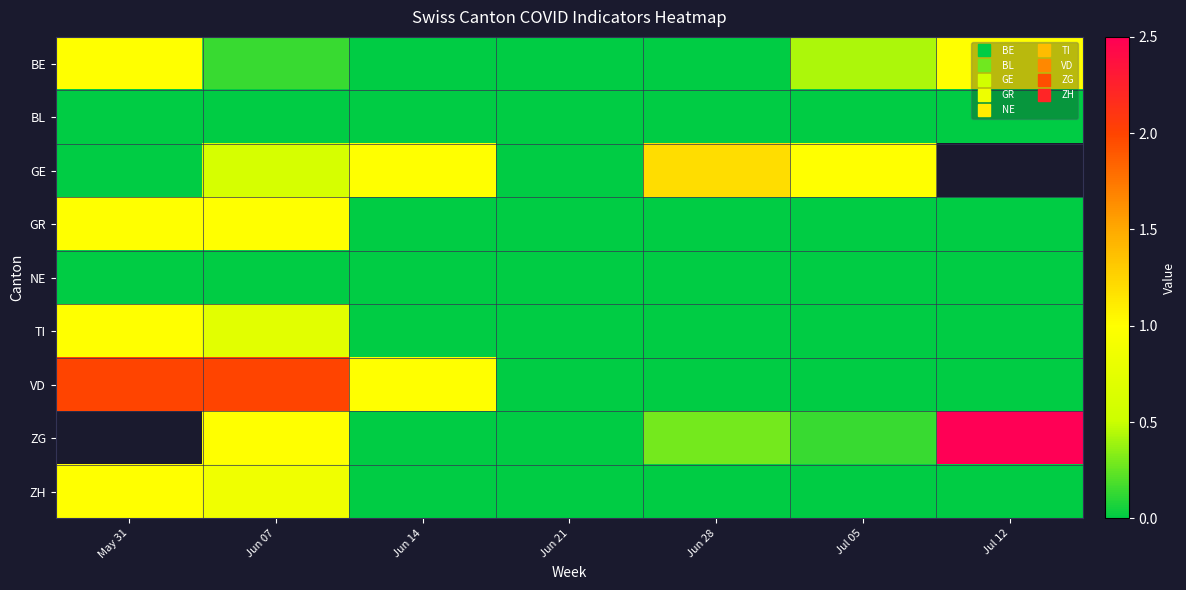

What is the sum of all GR values?

2.0